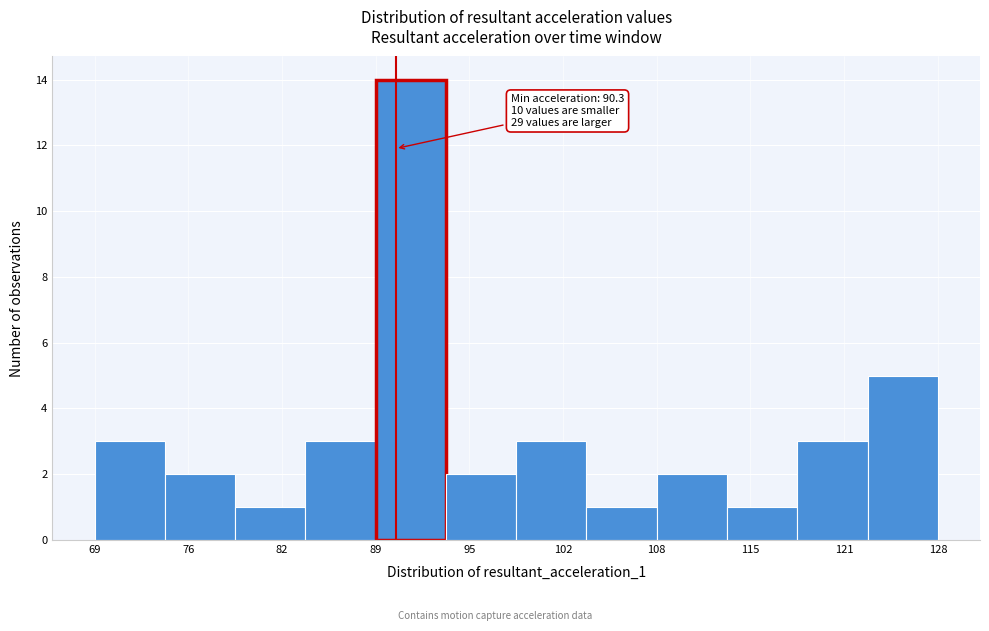

Over which range of the x-axis is the bar tallest?

89 to 94